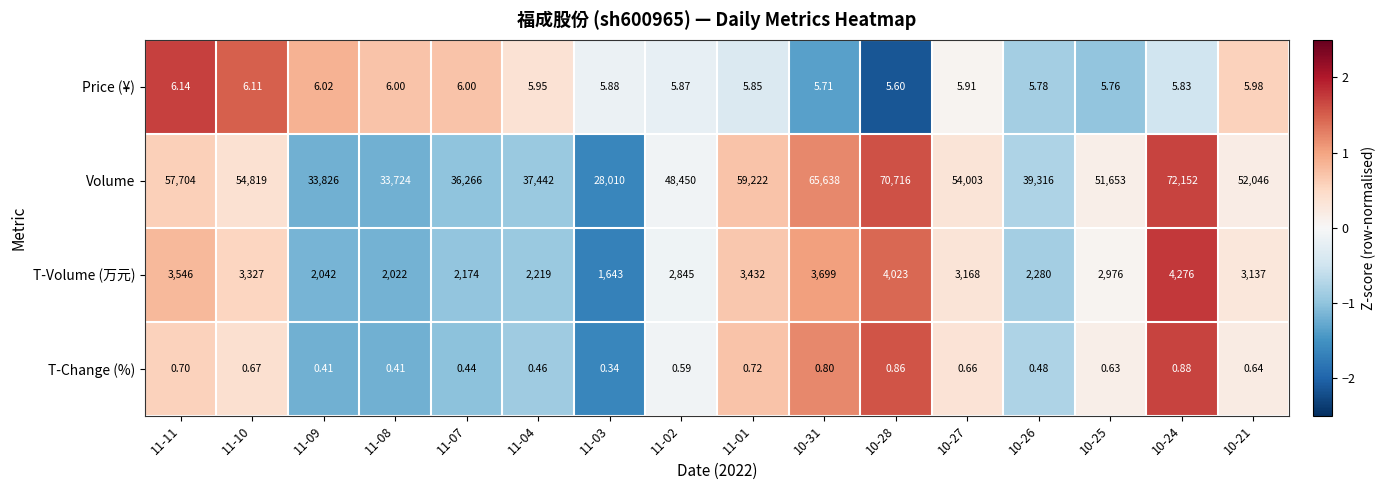

Which series has the widest spread of values?

Volume